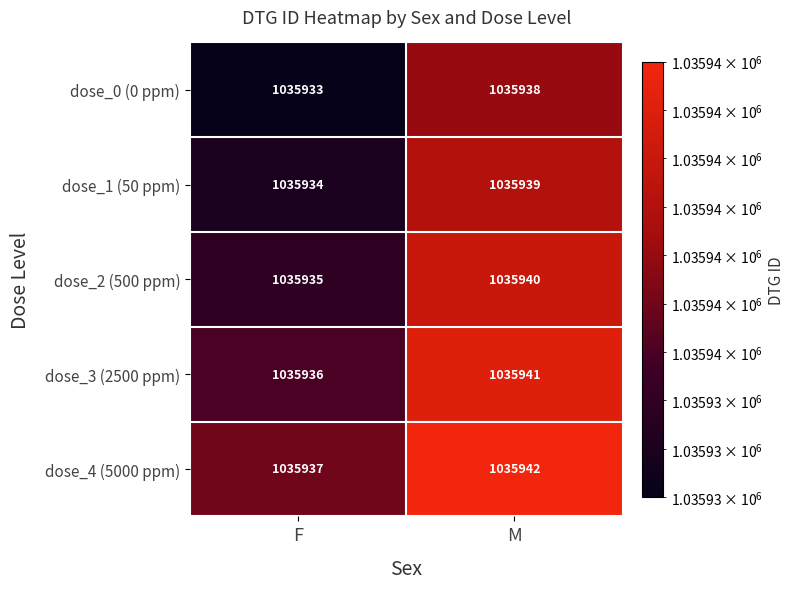

What is the difference between the dose_4 (5000 ppm) values at M and F?

5